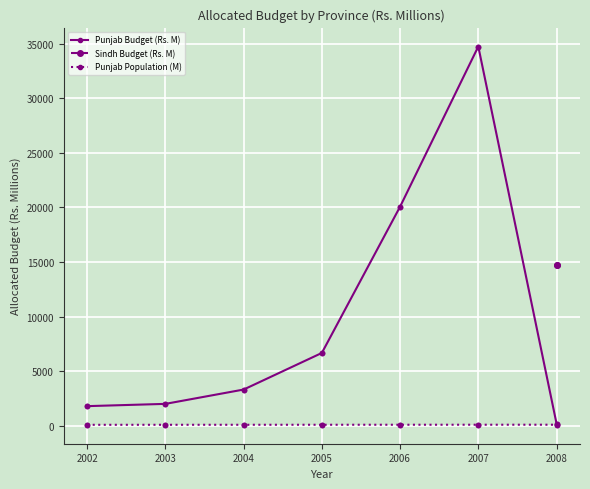

What is the value of the Punjab Budget (Rs. M) point at the 5th from the left?

20060.0